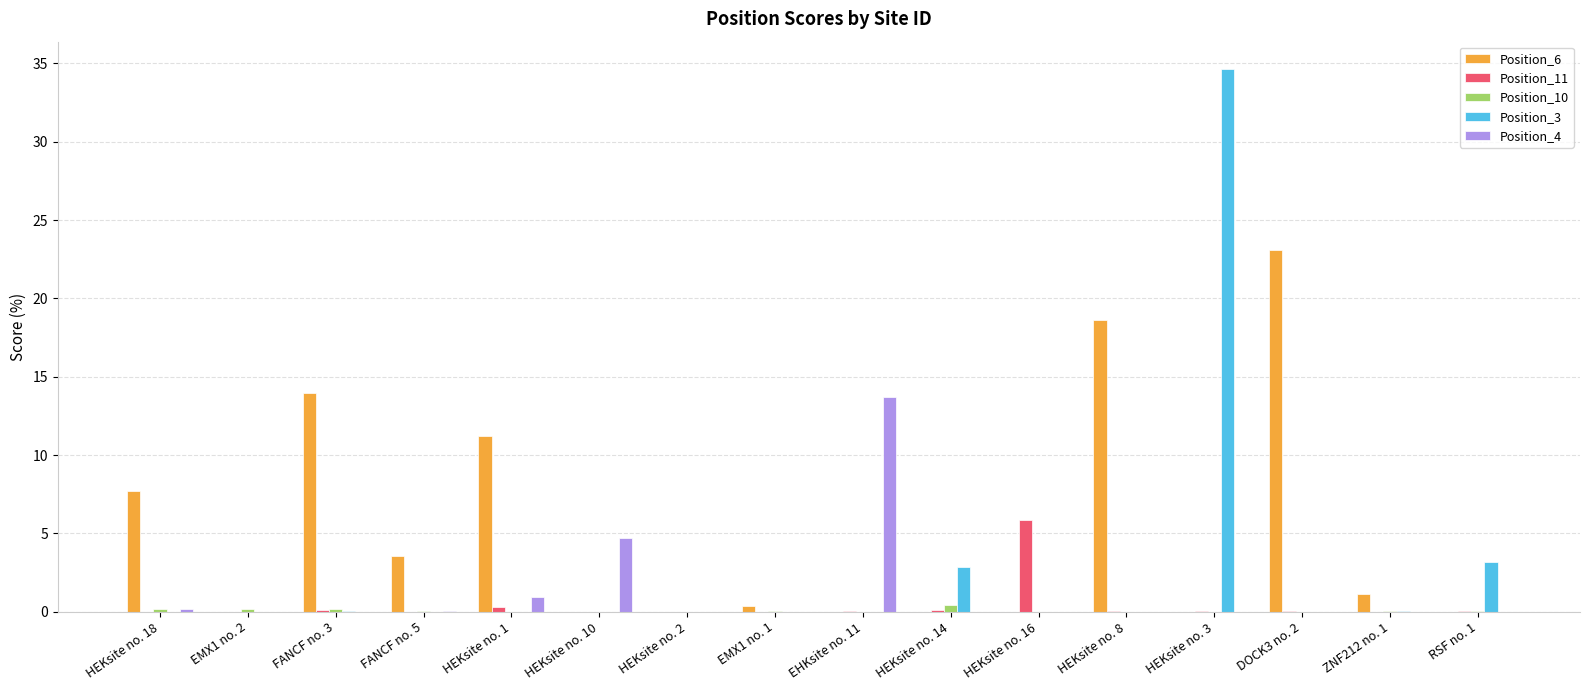

What is the total value across all series at DOCK3 no. 2?

23.1